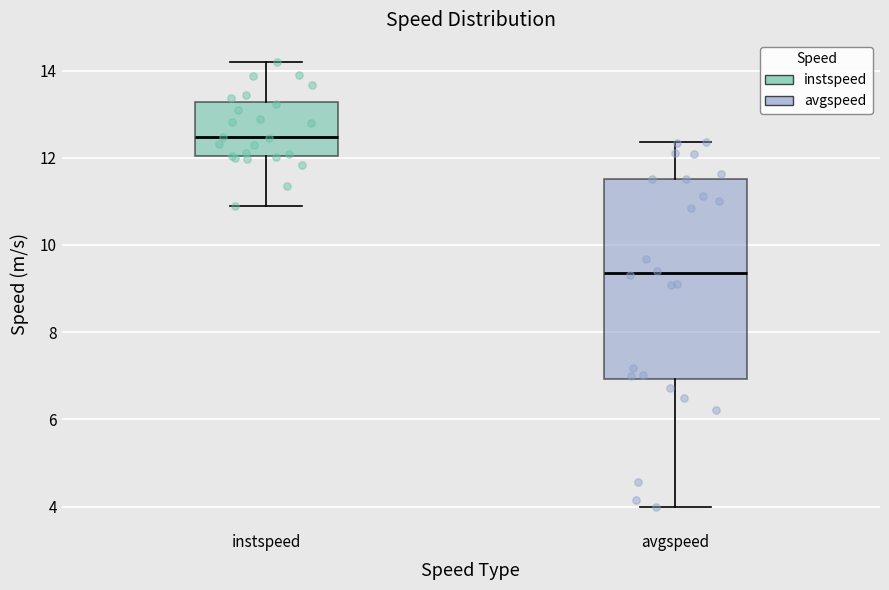

Comparing the boxes themselves (not the whiskers), which one is the tallest?

avgspeed